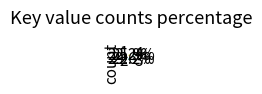

How many segments does this pie chart have?

4